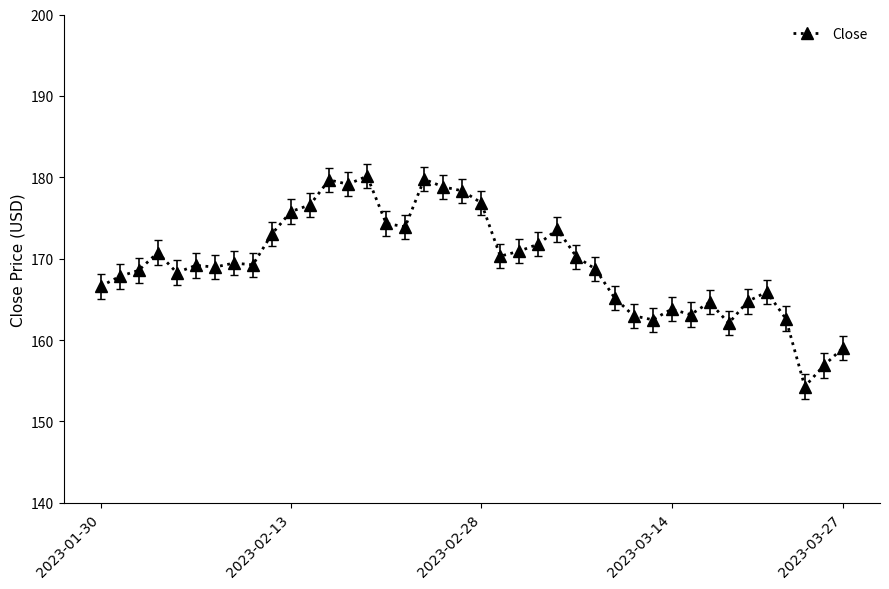

What is the value of the 19th point from the left?

178.8